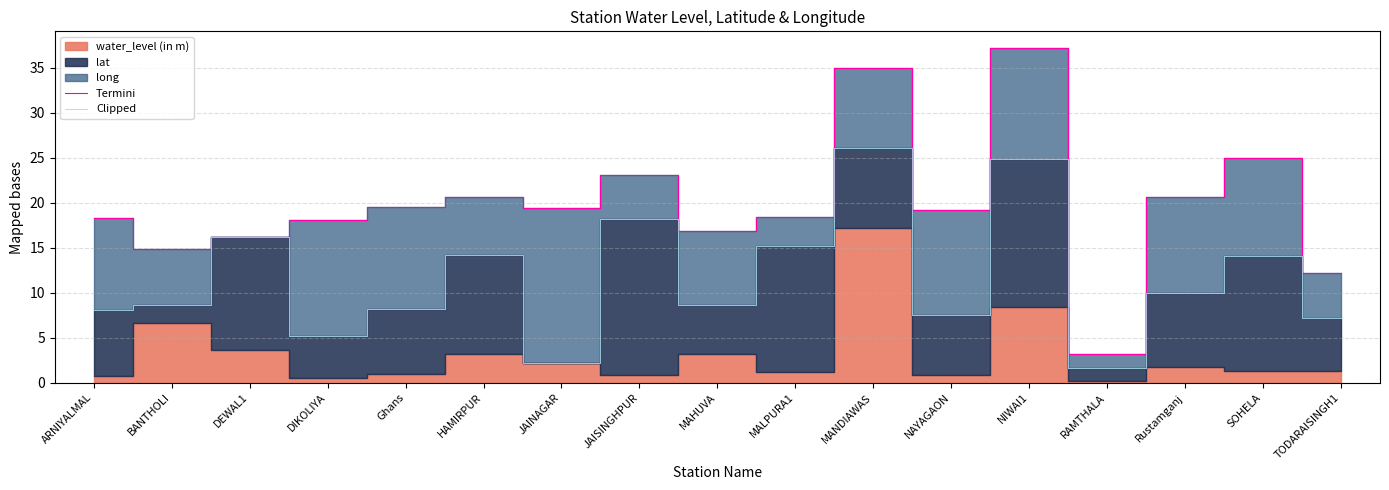

The value of Clipped at HAMIRPUR is 8.5. True or false?

False